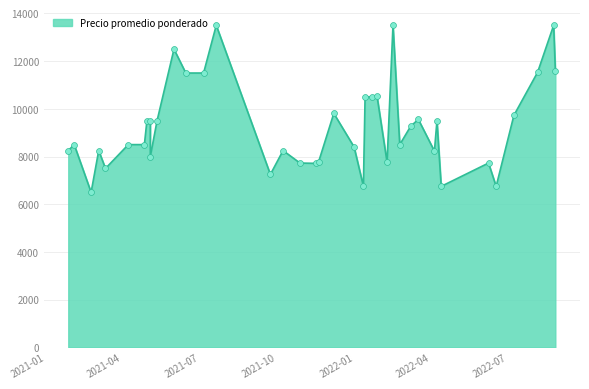

Between 2021-04-27 and 2022-03-08, which is larger?

2022-03-08